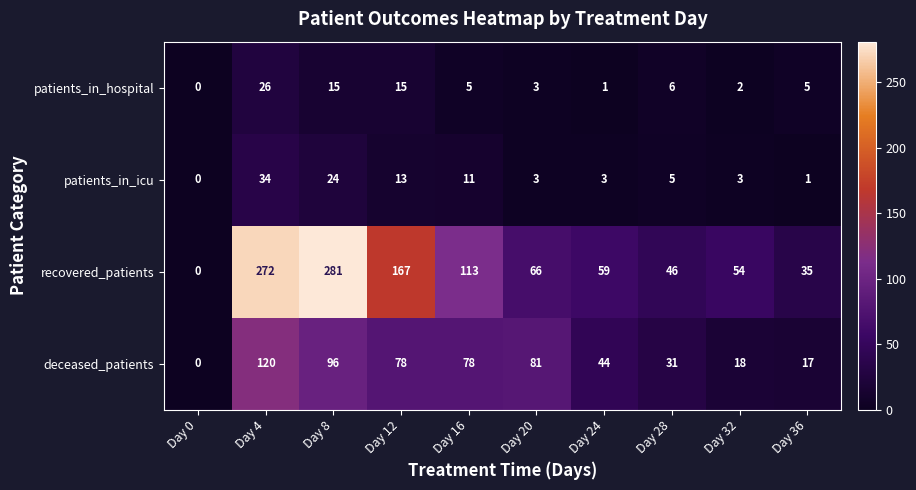

Which series has the largest range (max minus min)?

recovered_patients